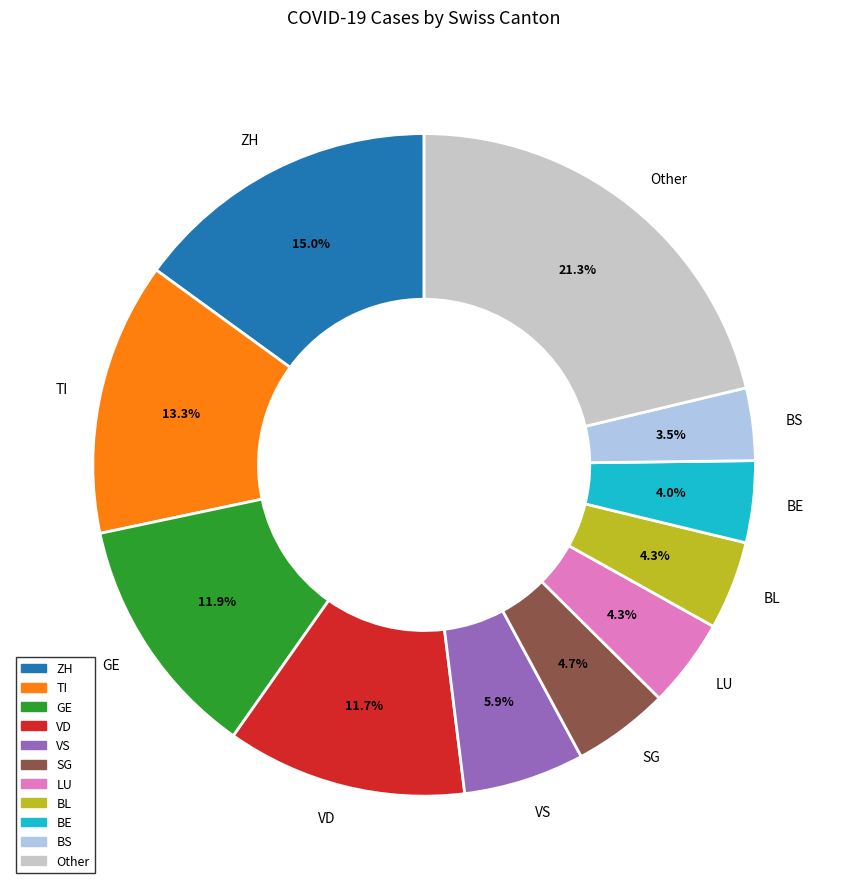

To the nearest percent, what is the combined percentage of BS and VD?

15%